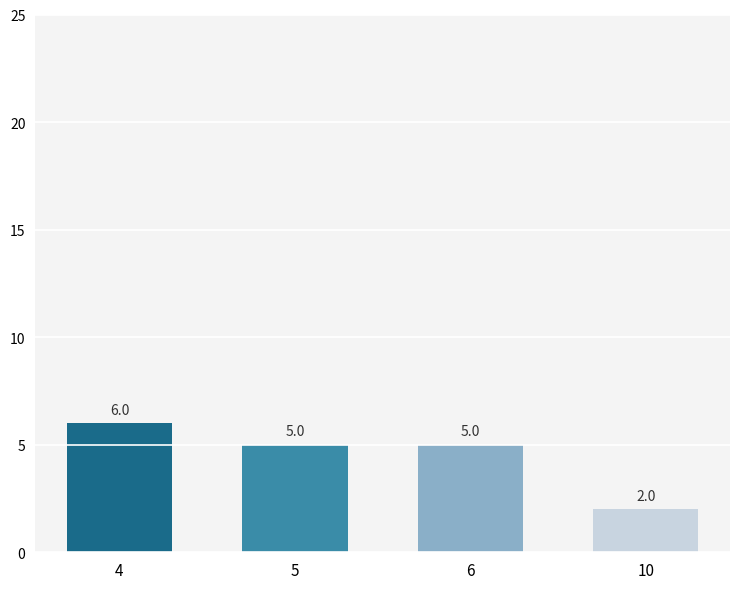

What is the difference between the second highest and minimum values?

3